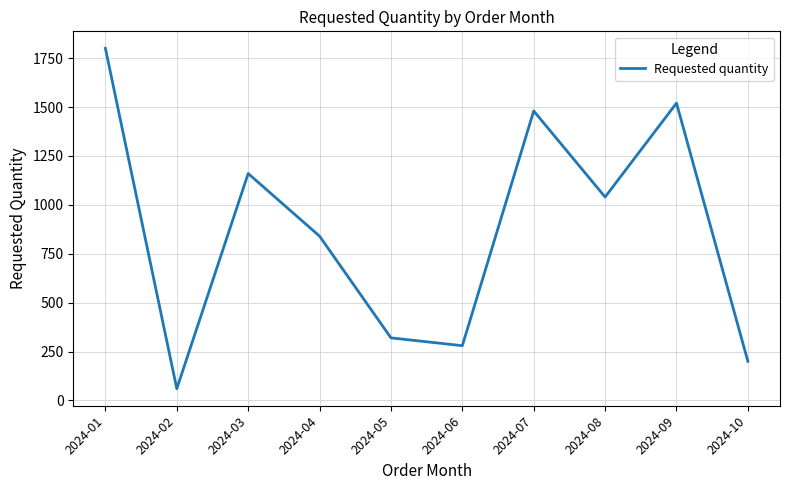

The chart shows a value of 200 at 2024-10. True or false?

True